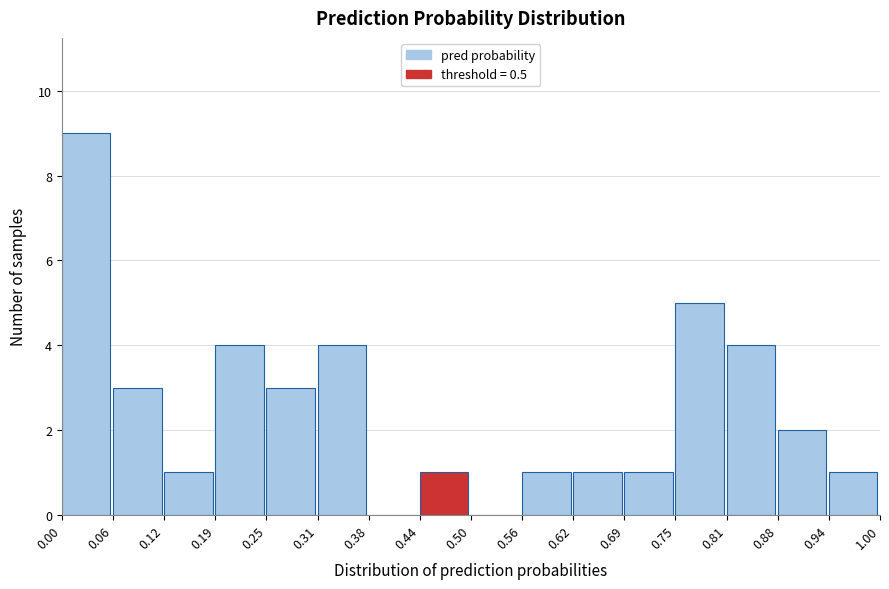

Reading left to right, transcribe this chart: for each bar, give the range it covers on the x-axis and its height. The values are not printed on the chart, so give them approximately, as read against the axis.

0.00 to 0.06: 9
0.06 to 0.12: 3
0.12 to 0.19: 1
0.19 to 0.25: 4
0.25 to 0.31: 3
0.31 to 0.38: 4
0.38 to 0.44: 0
0.44 to 0.50: 1
0.50 to 0.56: 0
0.56 to 0.62: 1
0.62 to 0.69: 1
0.69 to 0.75: 1
0.75 to 0.81: 5
0.81 to 0.88: 4
0.88 to 0.94: 2
0.94 to 1.00: 1